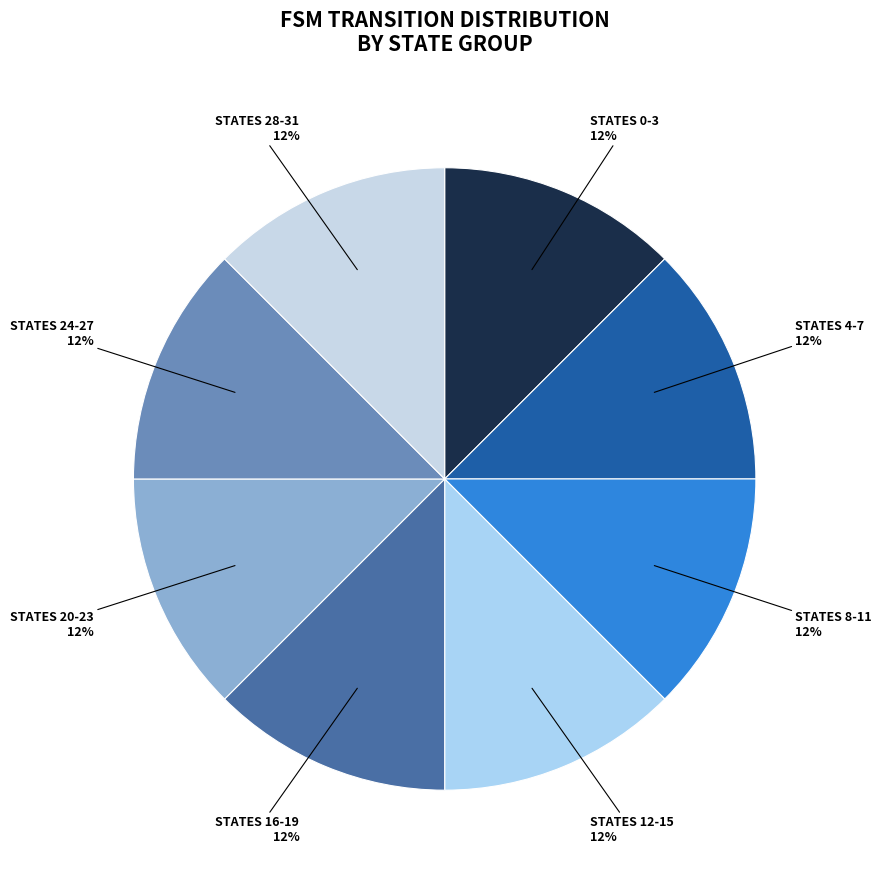

How many segments does this pie chart have?

8